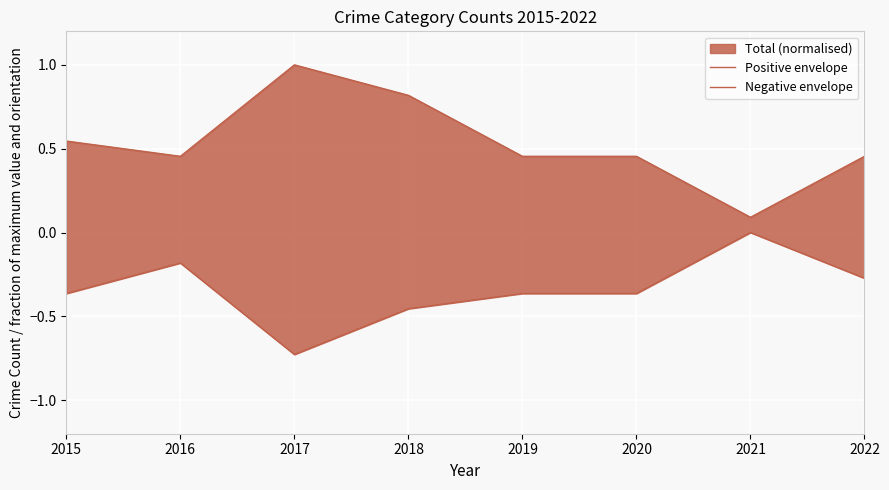

True or false: Positive envelope and Negative envelope intersect in this chart.

False